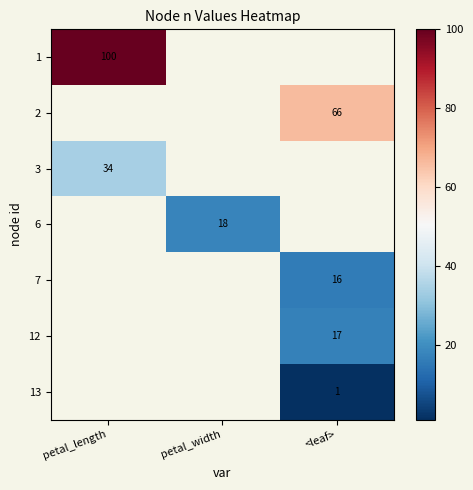

Is it true that 13 equals 1 at <leaf>?

True